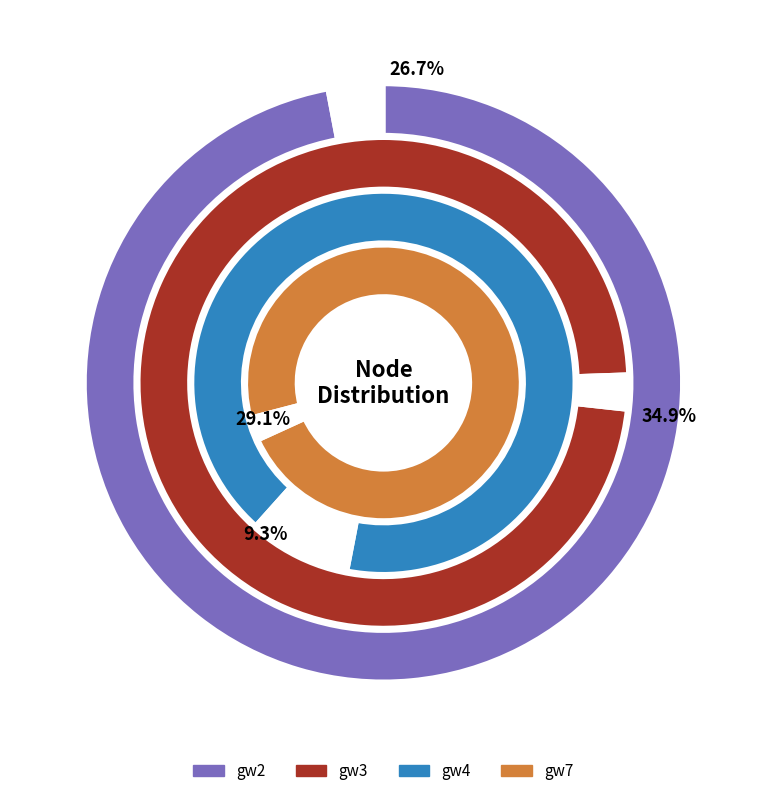

Between gw7 and gw4, which is larger?

gw7